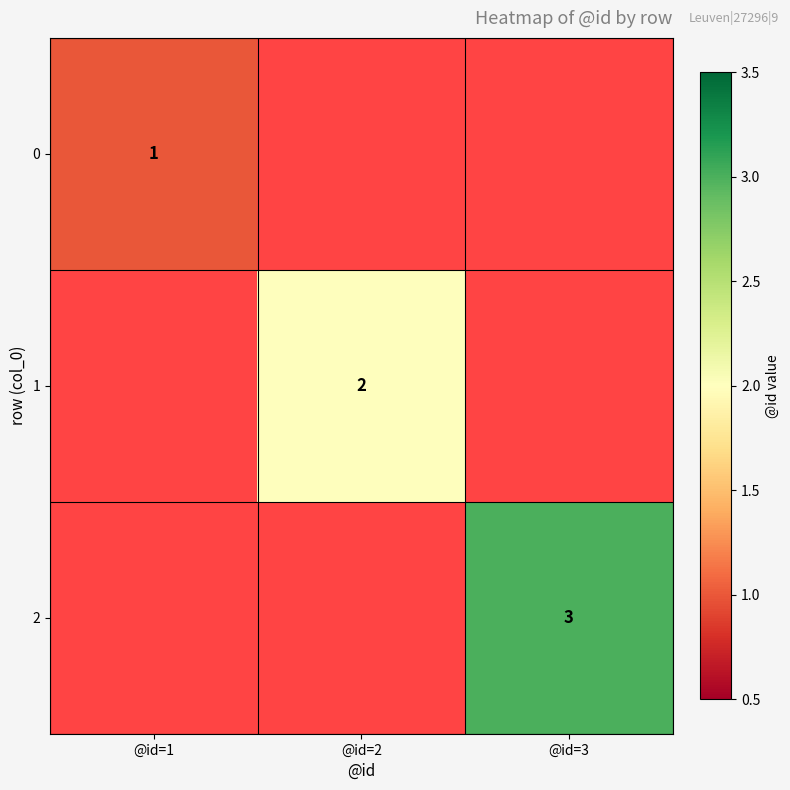

The value of 2 at @id=3 is 3. True or false?

True